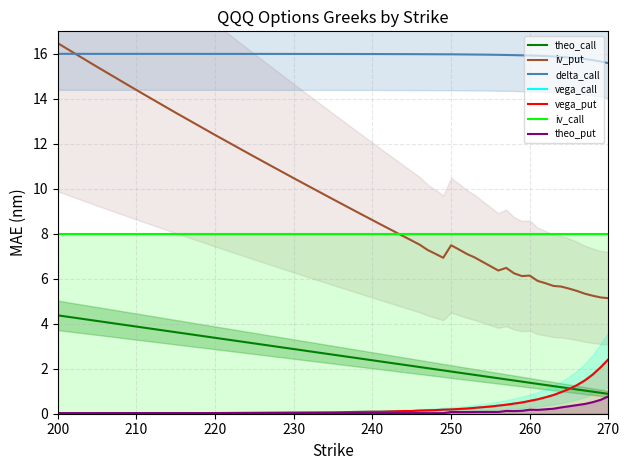

What is the lowest value of the delta_call series?

15.6